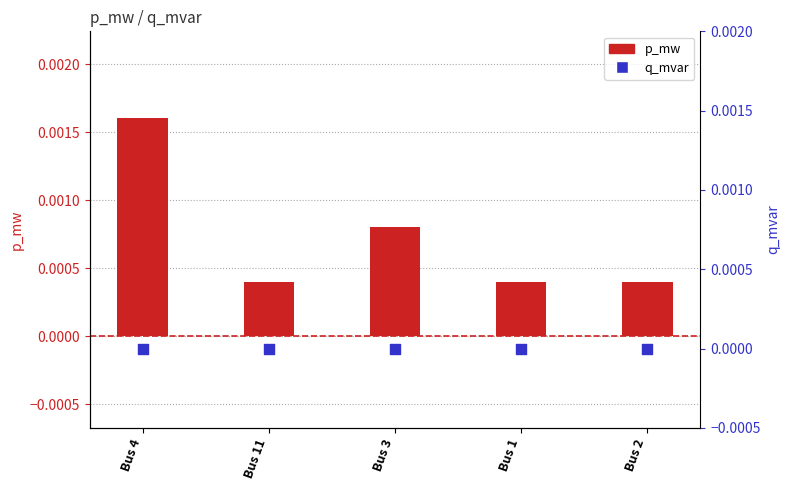

Which series has the largest Y range (max minus min)?

p_mw